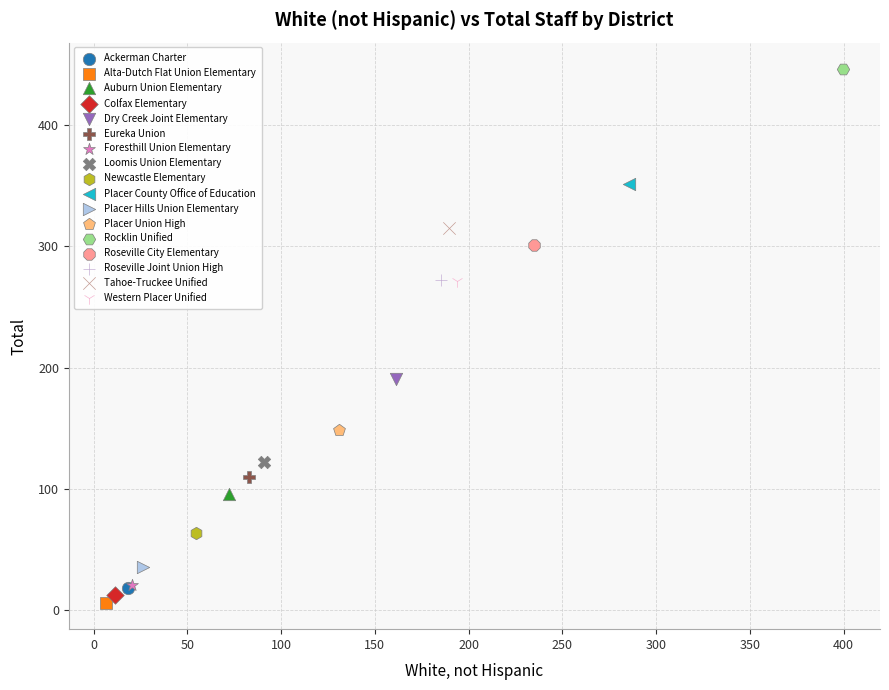

What are all the series names shown in the legend?

Ackerman Charter, Alta-Dutch Flat Union Elementary, Auburn Union Elementary, Colfax Elementary, Dry Creek Joint Elementary, Eureka Union, Foresthill Union Elementary, Loomis Union Elementary, Newcastle Elementary, Placer County Office of Education, Placer Hills Union Elementary, Placer Union High, Rocklin Unified, Roseville City Elementary, Roseville Joint Union High, Tahoe-Truckee Unified, Western Placer Unified